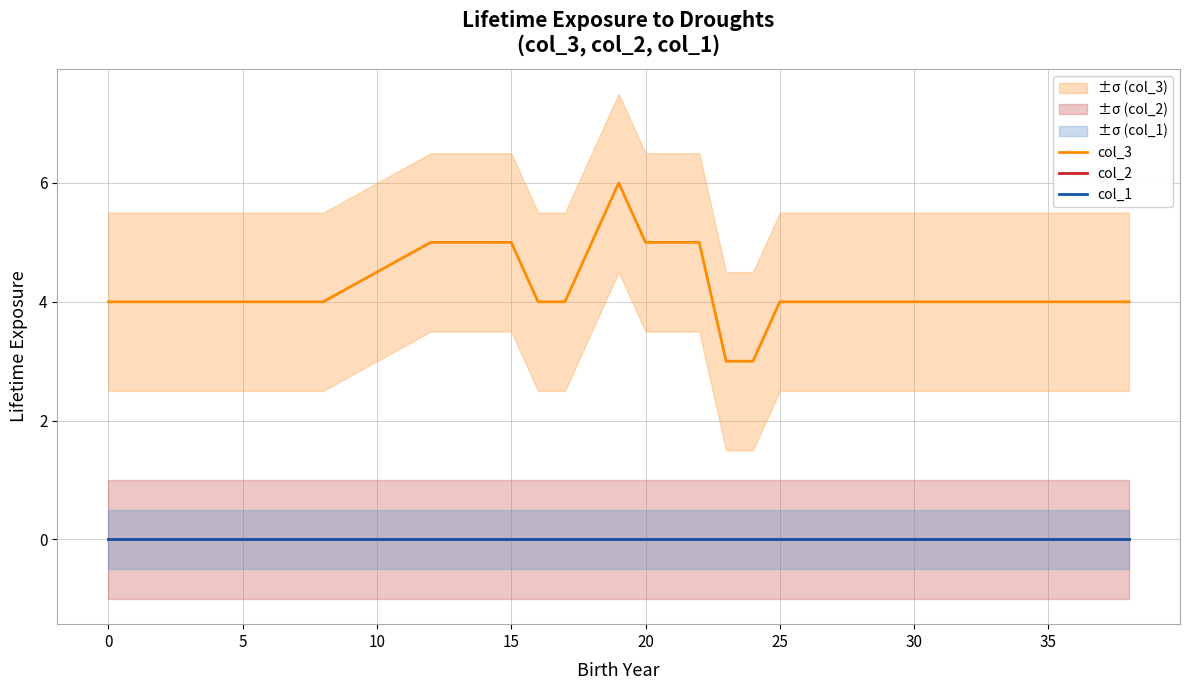

How many col_3 values are between 4 and 5?

26